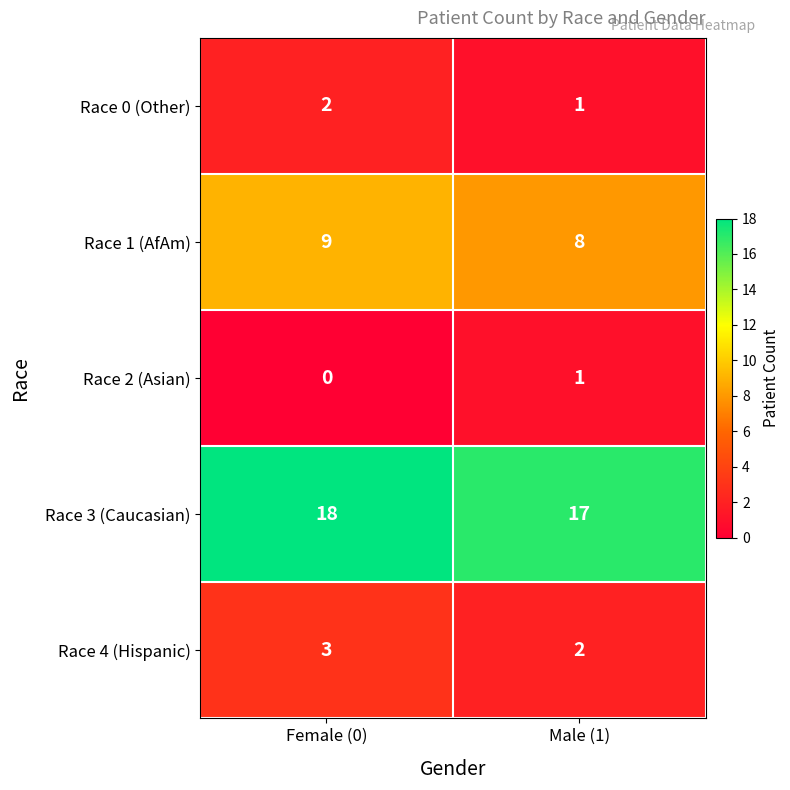

Where is Race 0 (Other) nearest to the value 1?

Male (1)